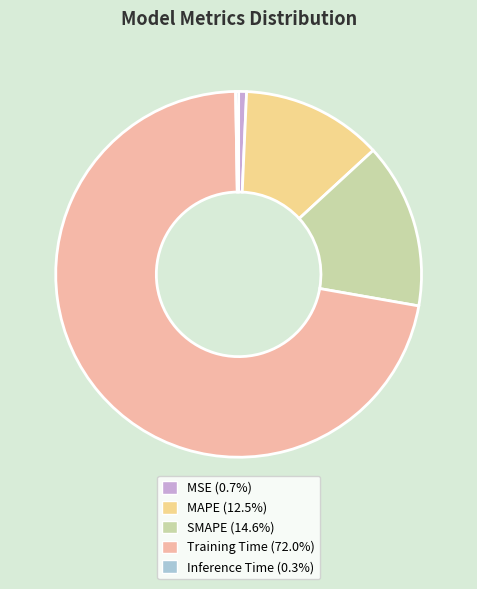

What is the largest slice in the pie chart?

Training Time